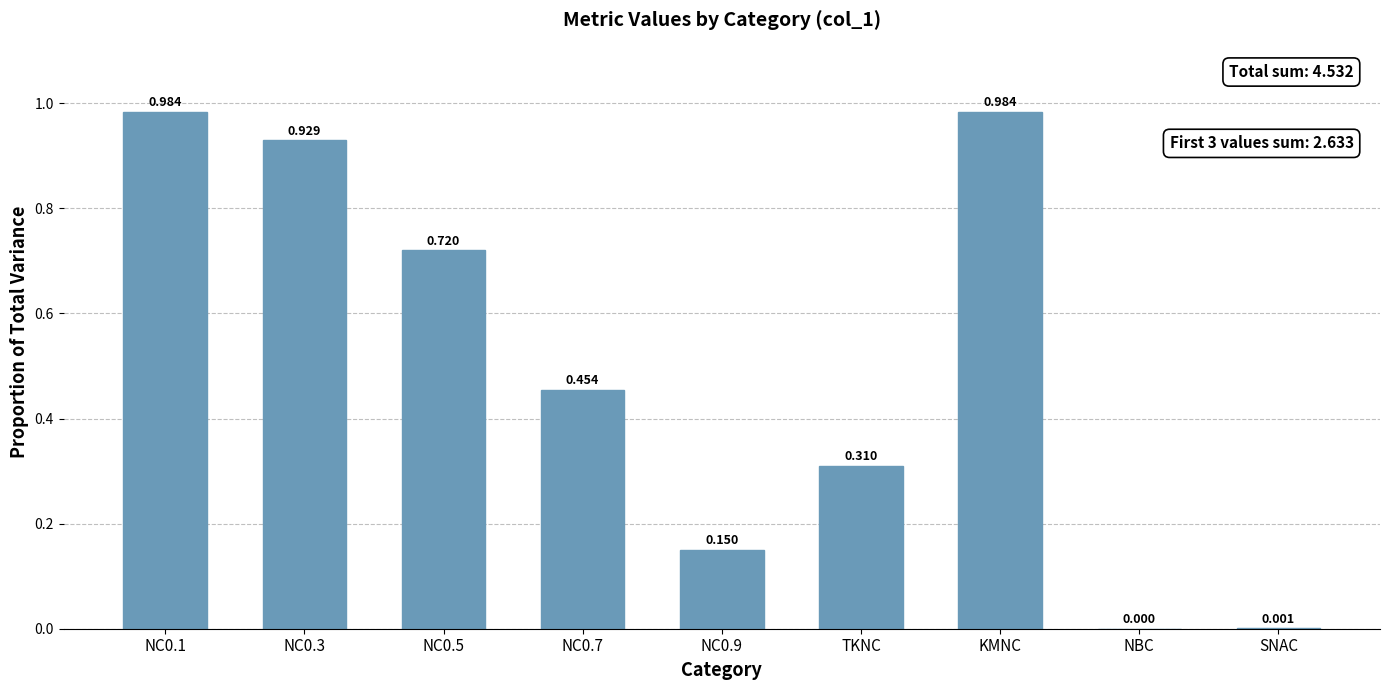

What is the difference between the values at NC0.1 and NC0.9?

0.8